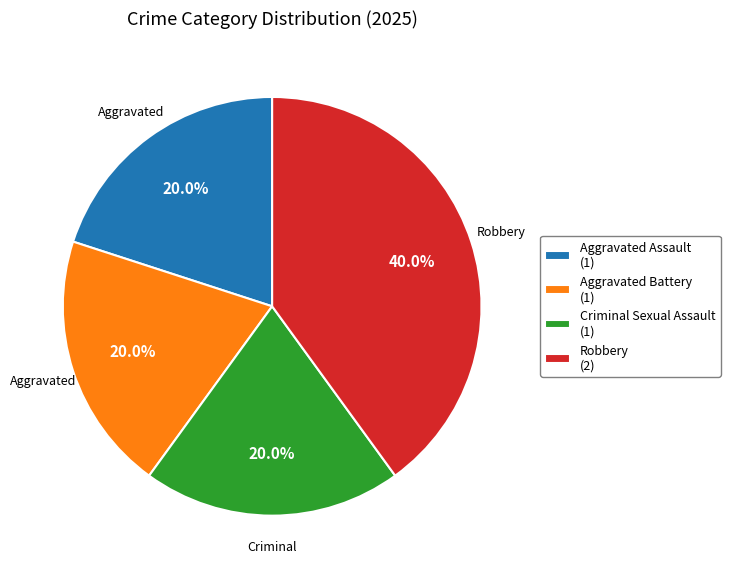

Approximately how many times larger is the value at Criminal Sexual Assault (1) compared to Aggravated Battery (1)?

1.0